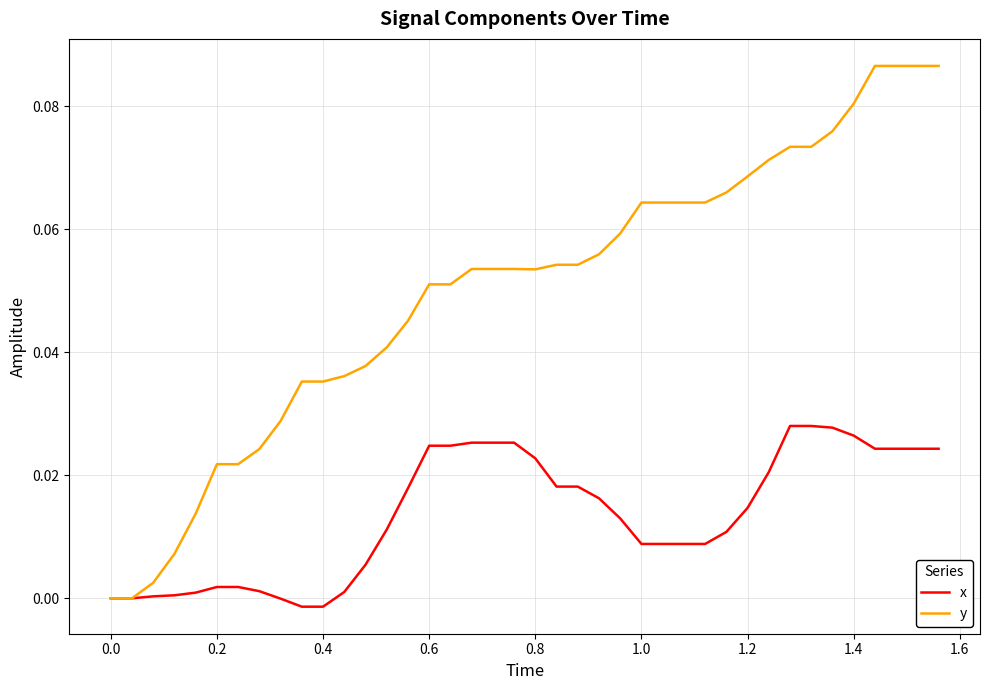

Which series has the largest total across all categories?

y